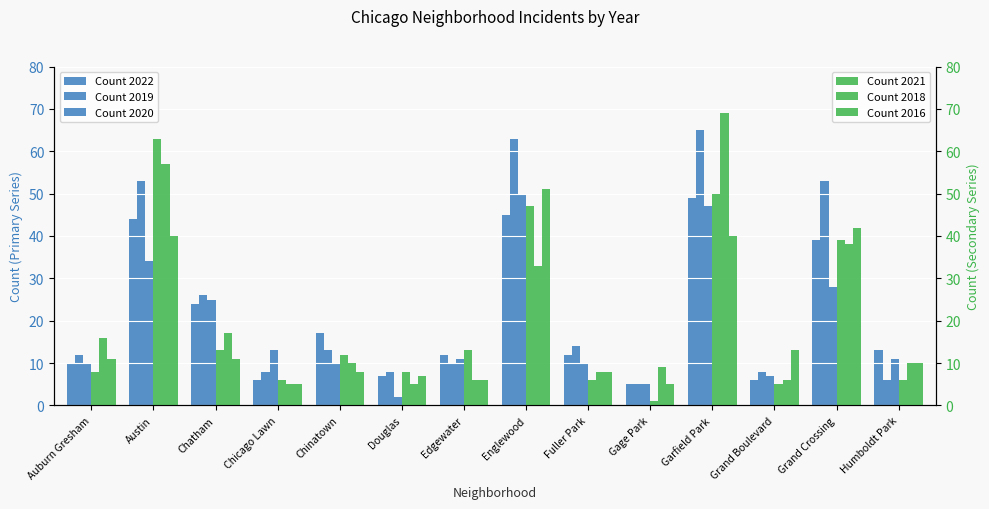

What is the difference between the maximum and minimum values in the Count 2016 series?

46